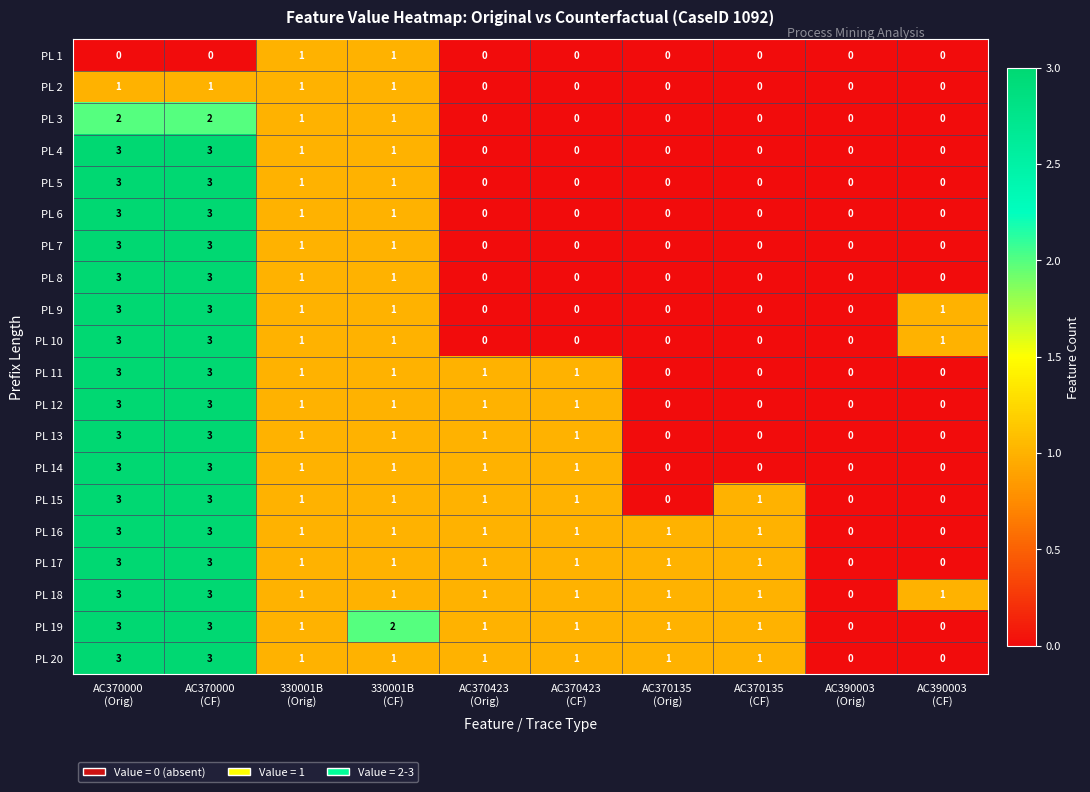

What is the greatest value displayed?

3